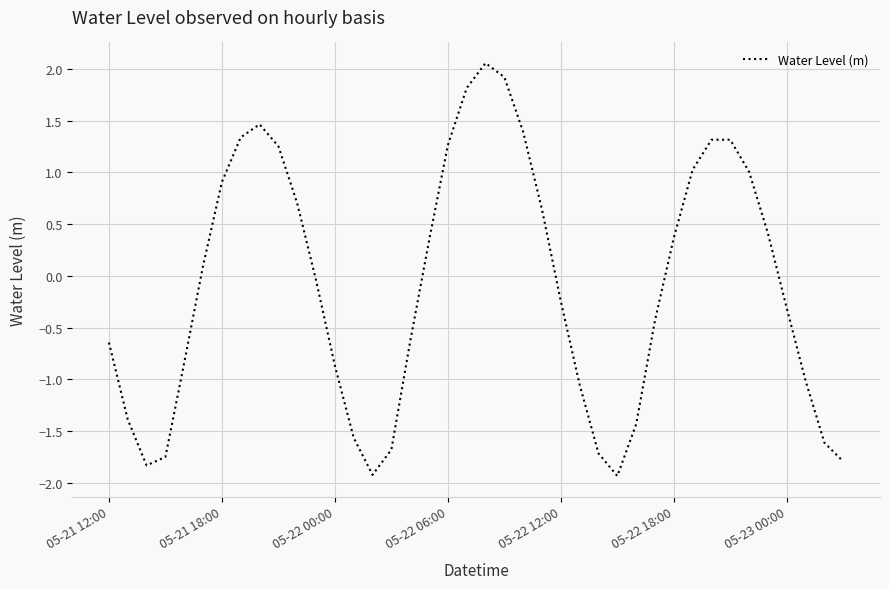

What is the difference between the maximum and minimum values?

4.0